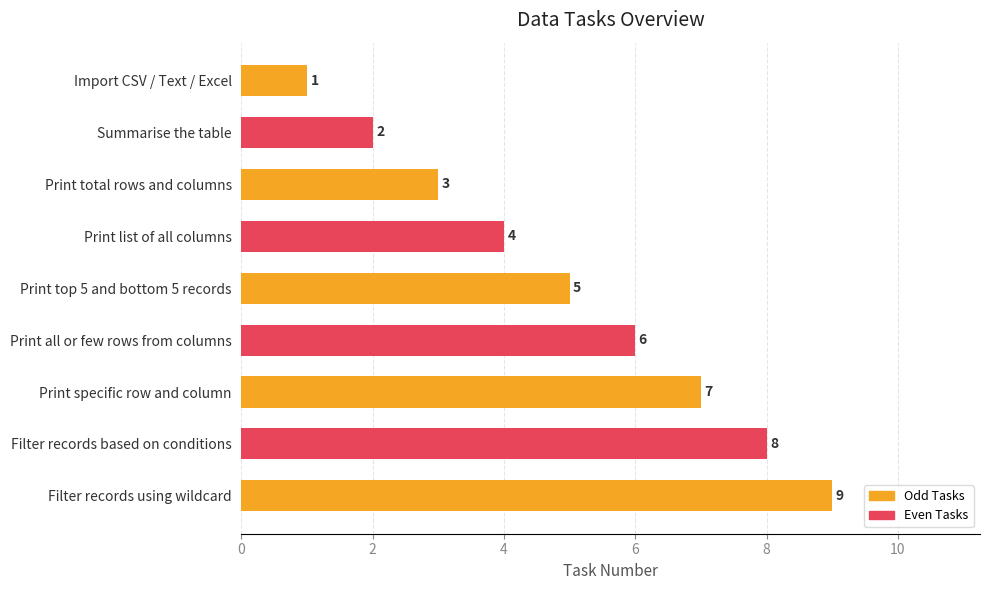

At which category does the chart reach its minimum across all series?

Import CSV / Text / Excel